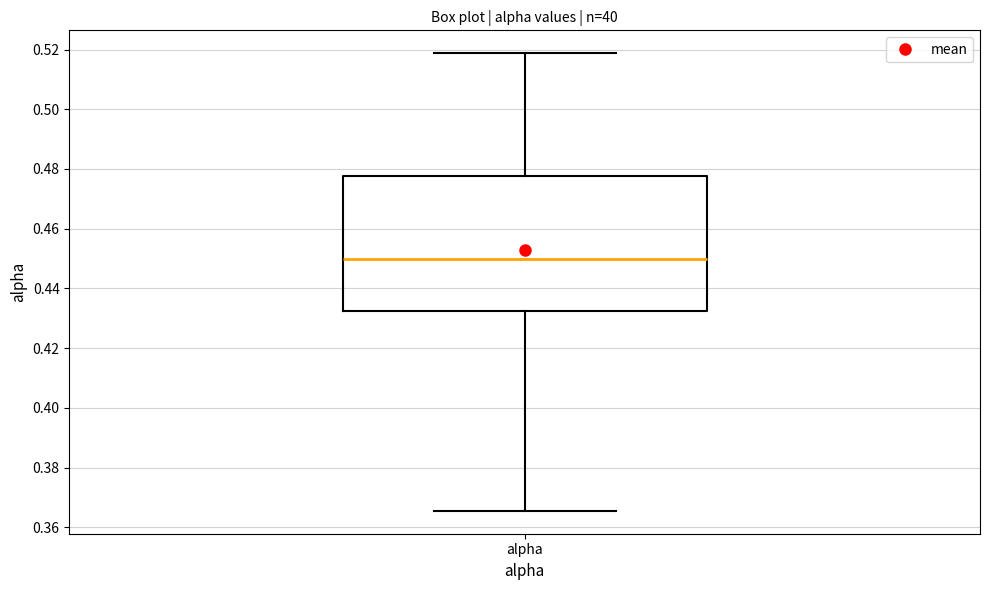

Where does the upper whisker of the box for alpha end on the y-axis? The values are not printed on the chart, so give them approximately, as read against the axis.

0.518